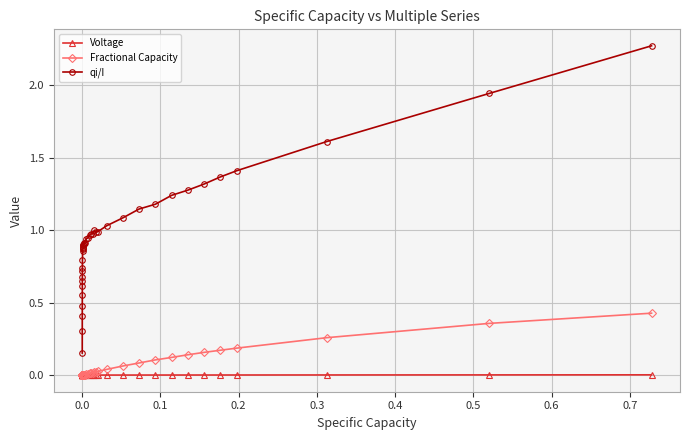

True or false: qi/I has more than 0 interior local peaks.

True